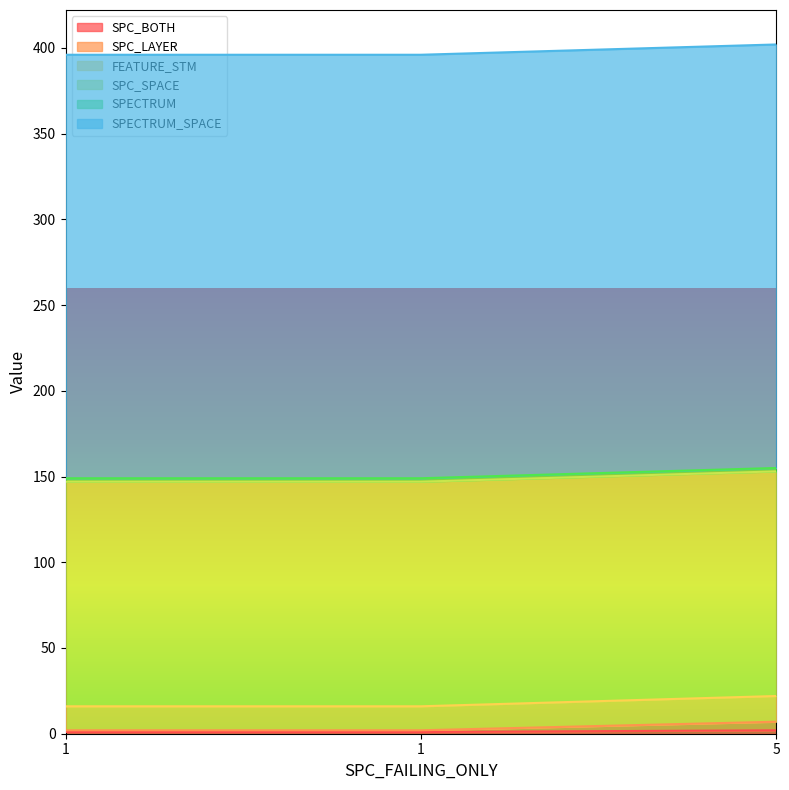

The value of SPC_LAYER at 1 is 3. True or false?

False